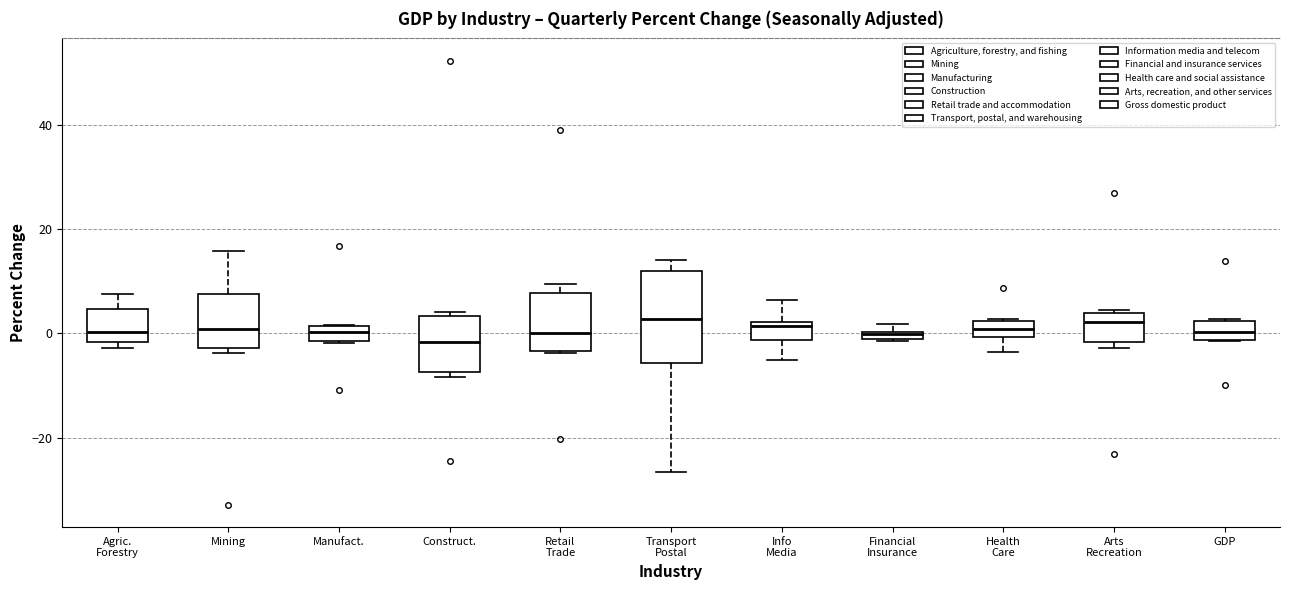

Where is the lower edge of the box for Construct. on the y-axis? The values are not printed on the chart, so give them approximately, as read against the axis.

-8